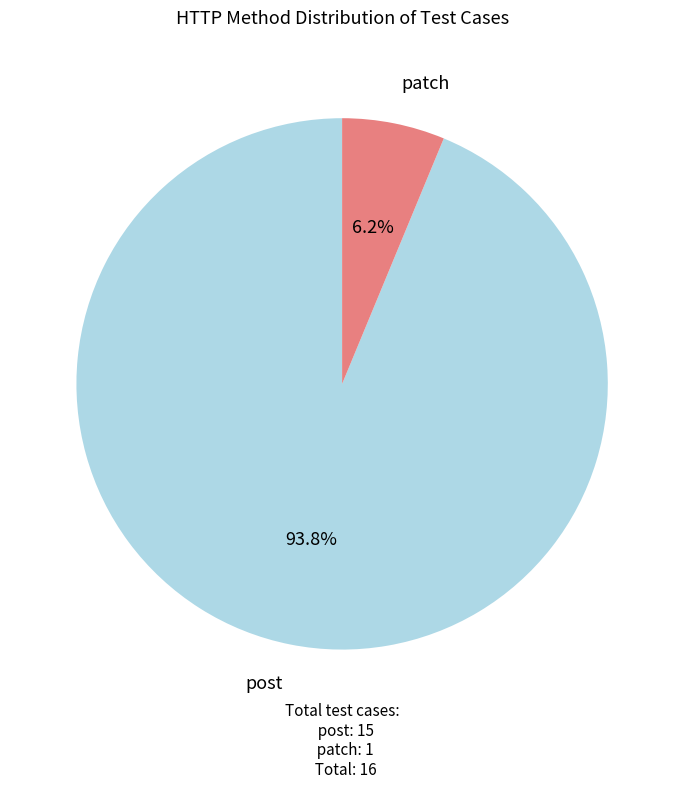

Which has a higher value, patch or post?

post